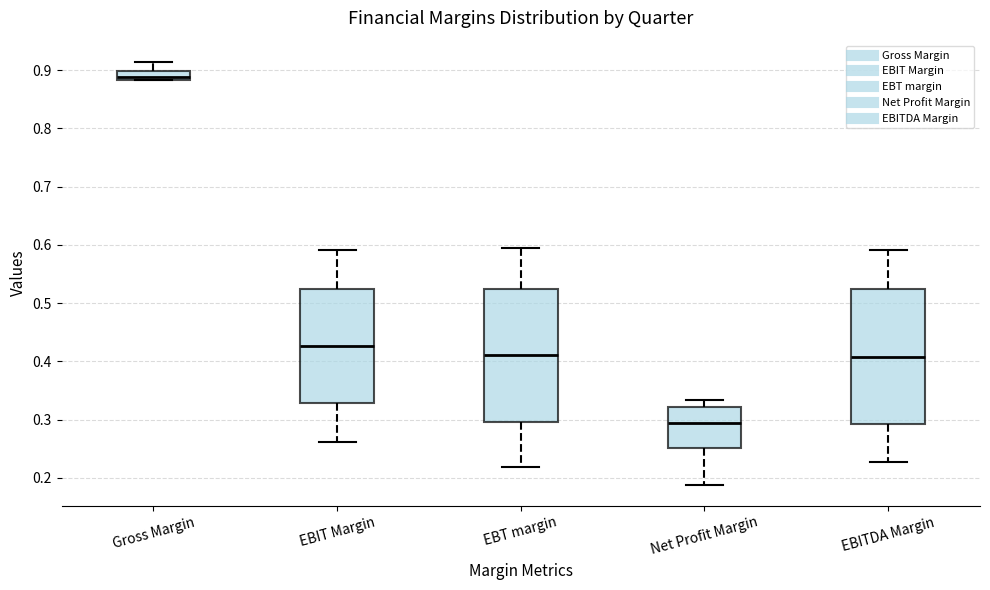

Where is the upper edge of the box for EBITDA Margin on the y-axis? The values are not printed on the chart, so give them approximately, as read against the axis.

0.52